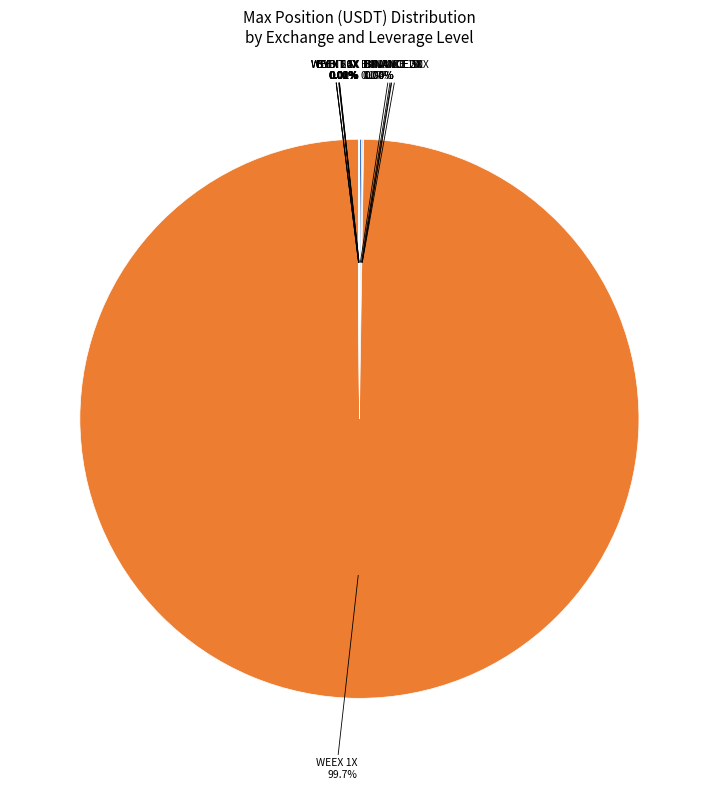

Which slice is the smallest?

WEEX 50X